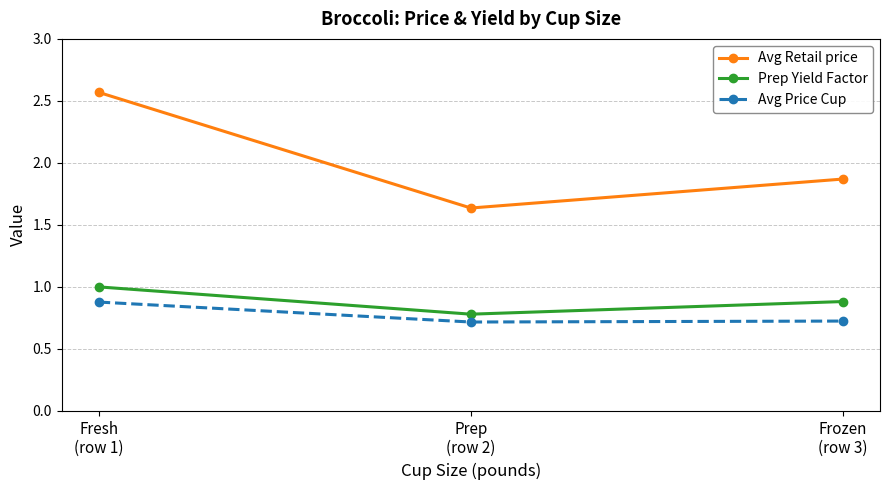

At how many categories does at least one series exceed 1?

3